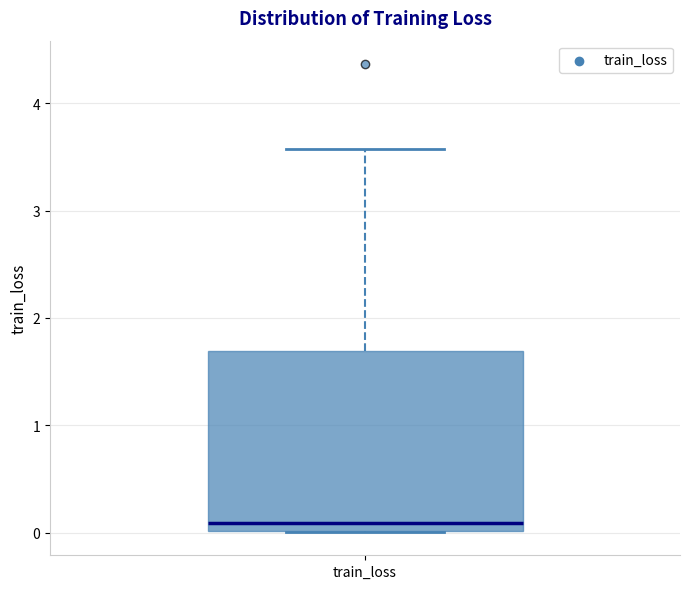

Where does the upper whisker of the box for train_loss end on the y-axis? The values are not printed on the chart, so give them approximately, as read against the axis.

3.6